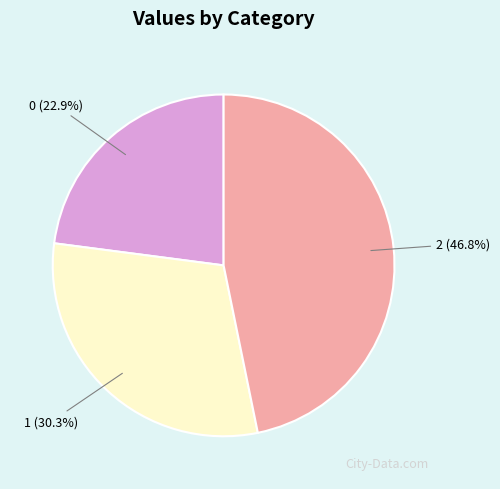

Is there a majority slice in this chart?

No